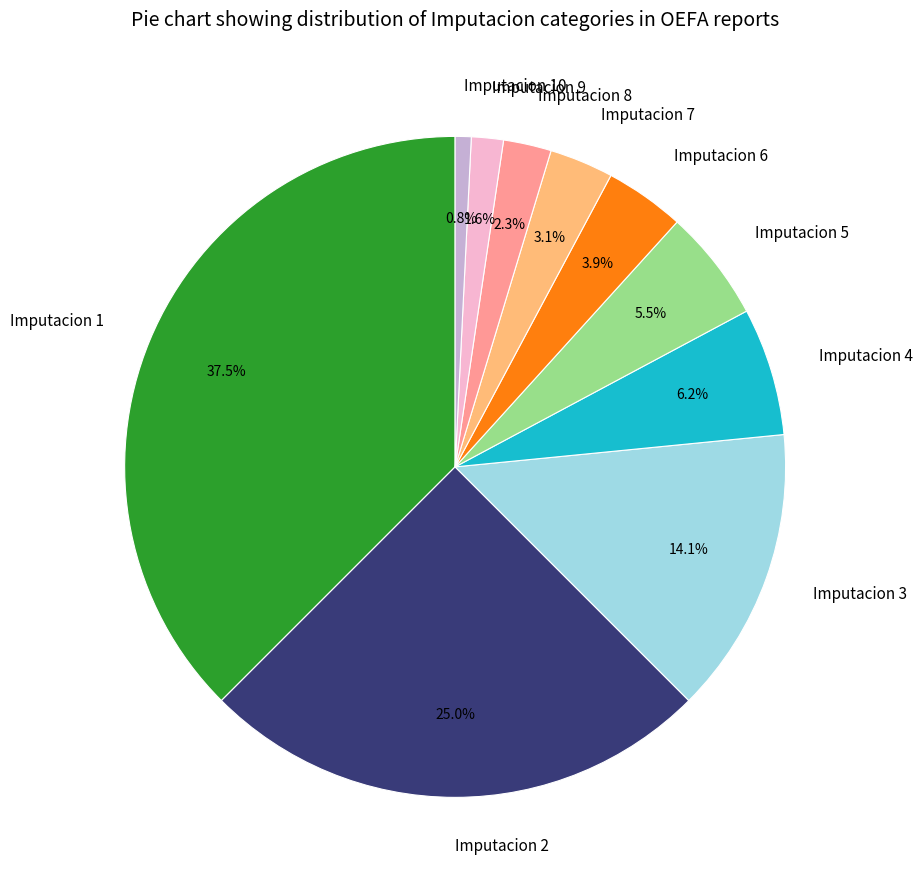

How much of the chart is everything except Imputacion 1?

62.5%